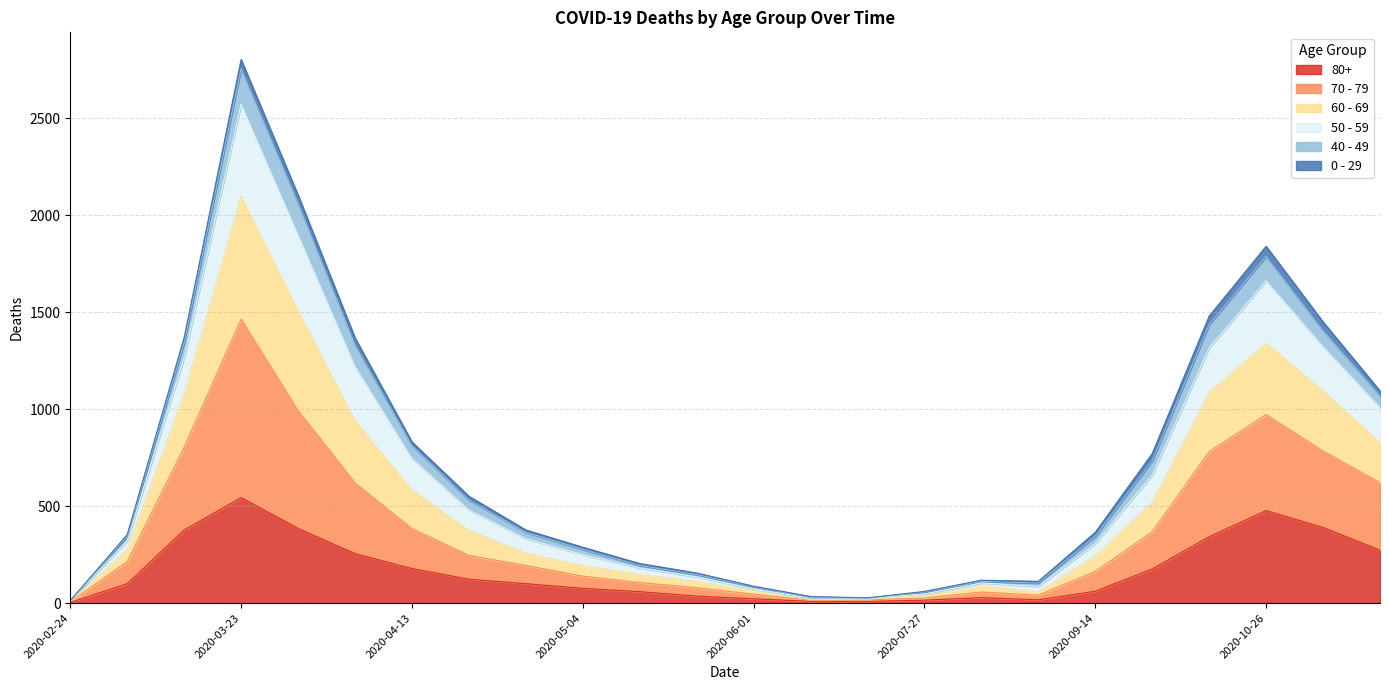

Which category has the highest value in the 80+ series?

2020-03-23